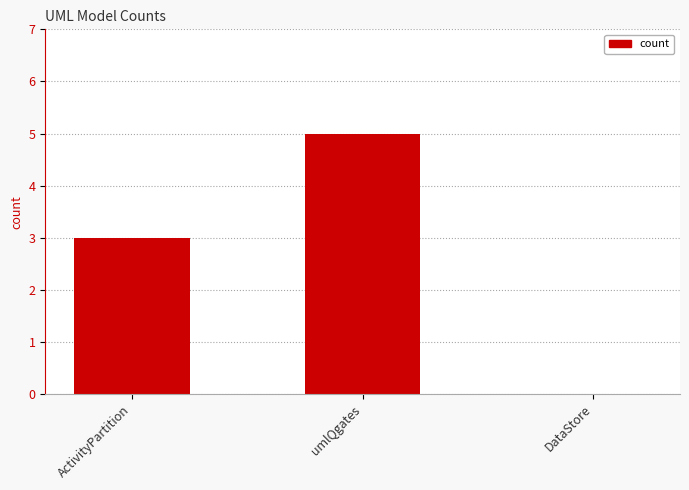

What is the sum of all values?

8